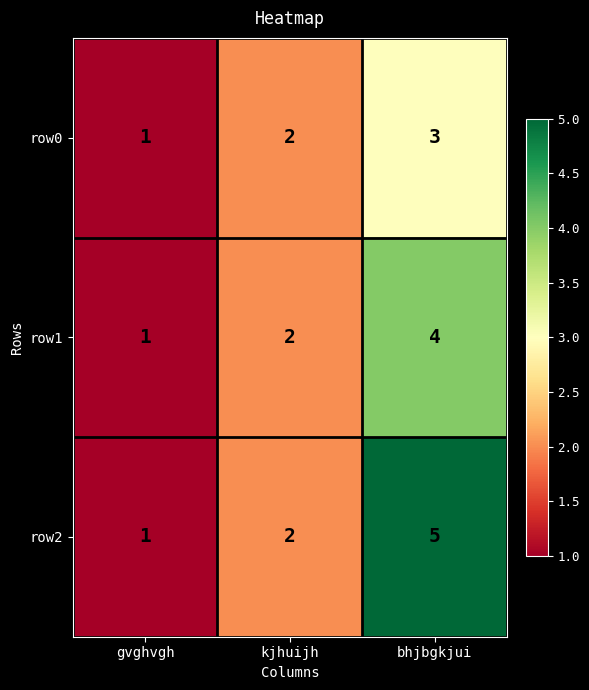

Rank the series by their average value, from highest to lowest.

row2, row1, row0